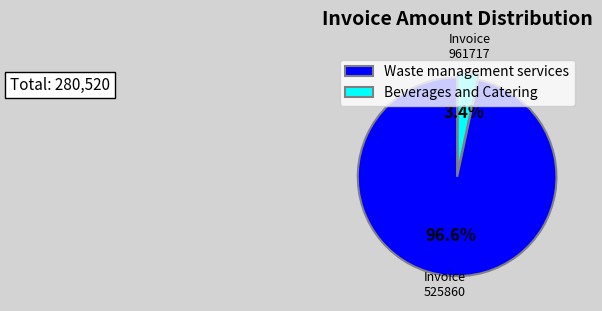

How many slices are in this pie chart?

2